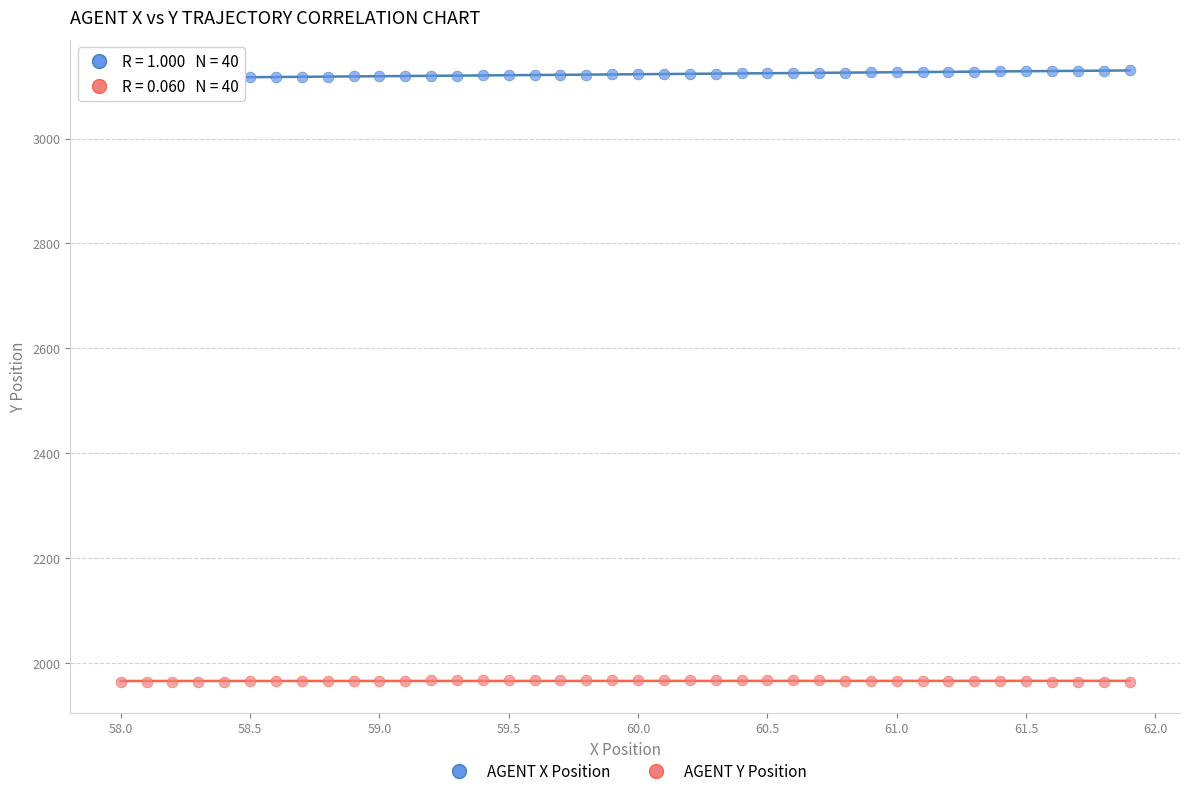

Across all data points, what is the range of Y values (max minus min)?

1167.4